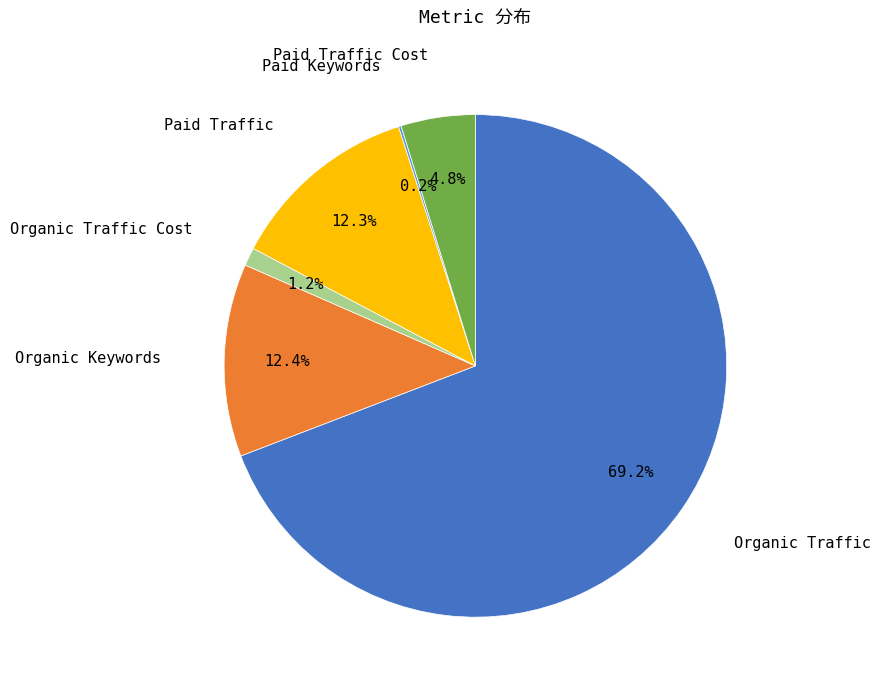

To the nearest percent, what is the average slice percentage?

17%